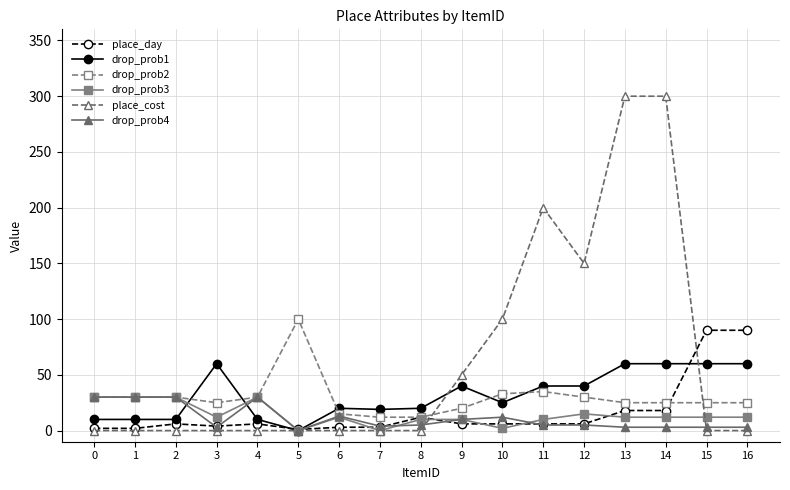

True or false: drop_prob4 has more than 1 points higher than both neighbors.

True